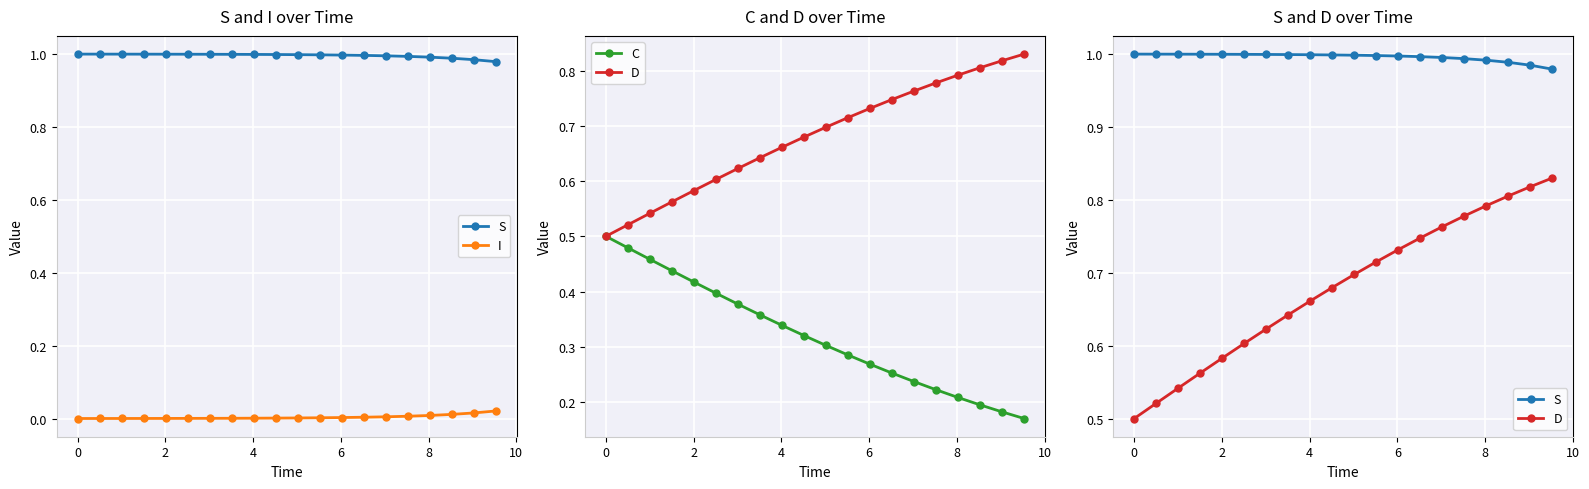

Which series has the widest spread of values?

C